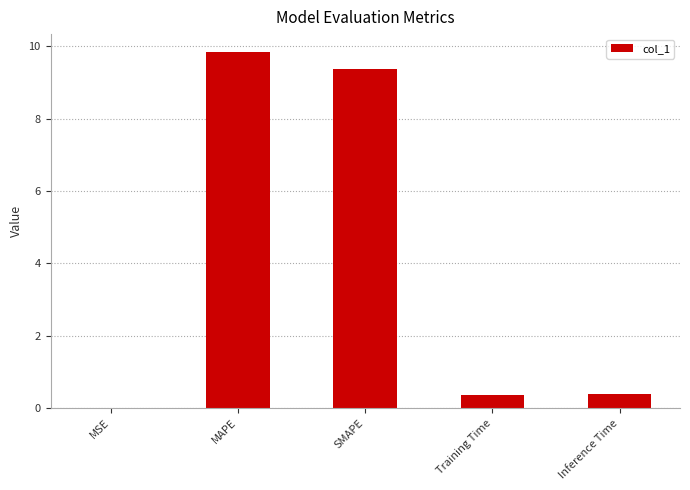

What is the sum of all values?

20.0